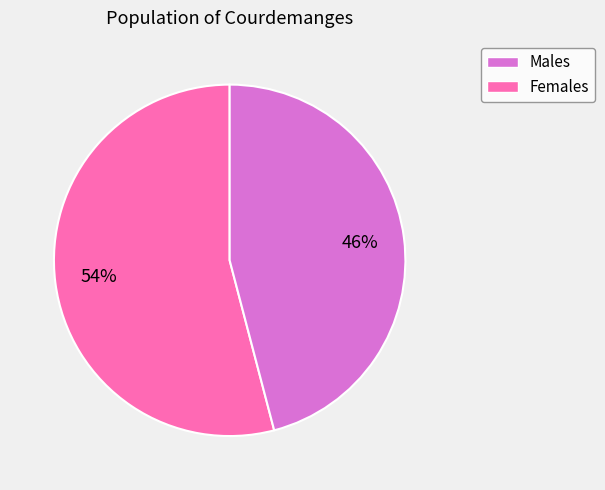

How many slices are in this pie chart?

2